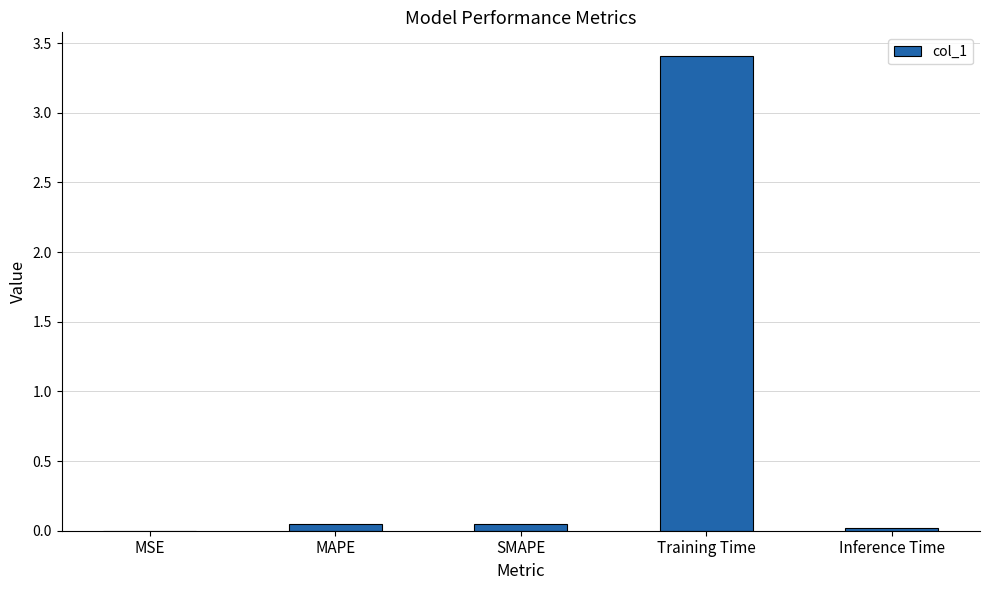

What is the sum of all values?

3.5